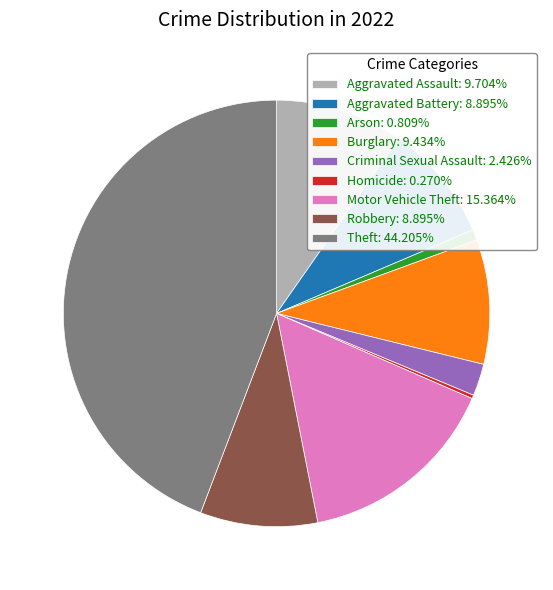

Combined, do Criminal Sexual Assault: 2.426% and Motor Vehicle Theft: 15.364% account for over 50%?

No